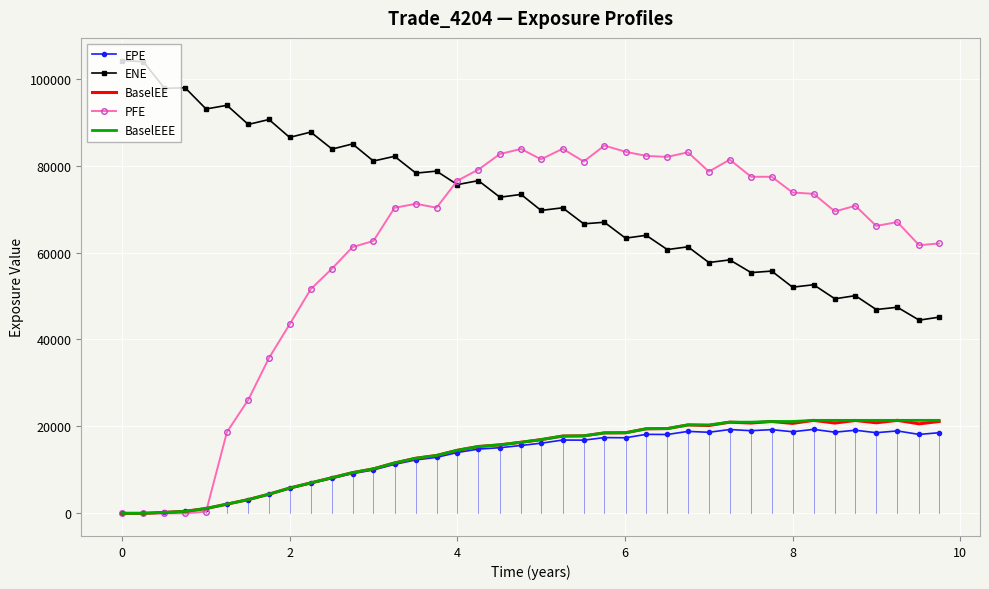

Which series has the widest spread of values?

PFE